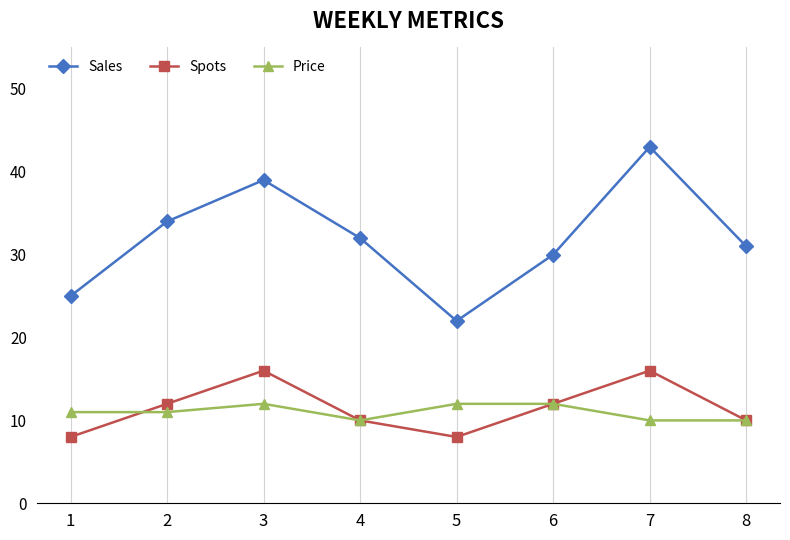

Reading left to right, extract all data points from this chart.

Sales: 25	34	39	32	22	30	43	31
Spots: 8	12	16	10	8	12	16	10
Price: 11	11	12	10	12	12	10	10